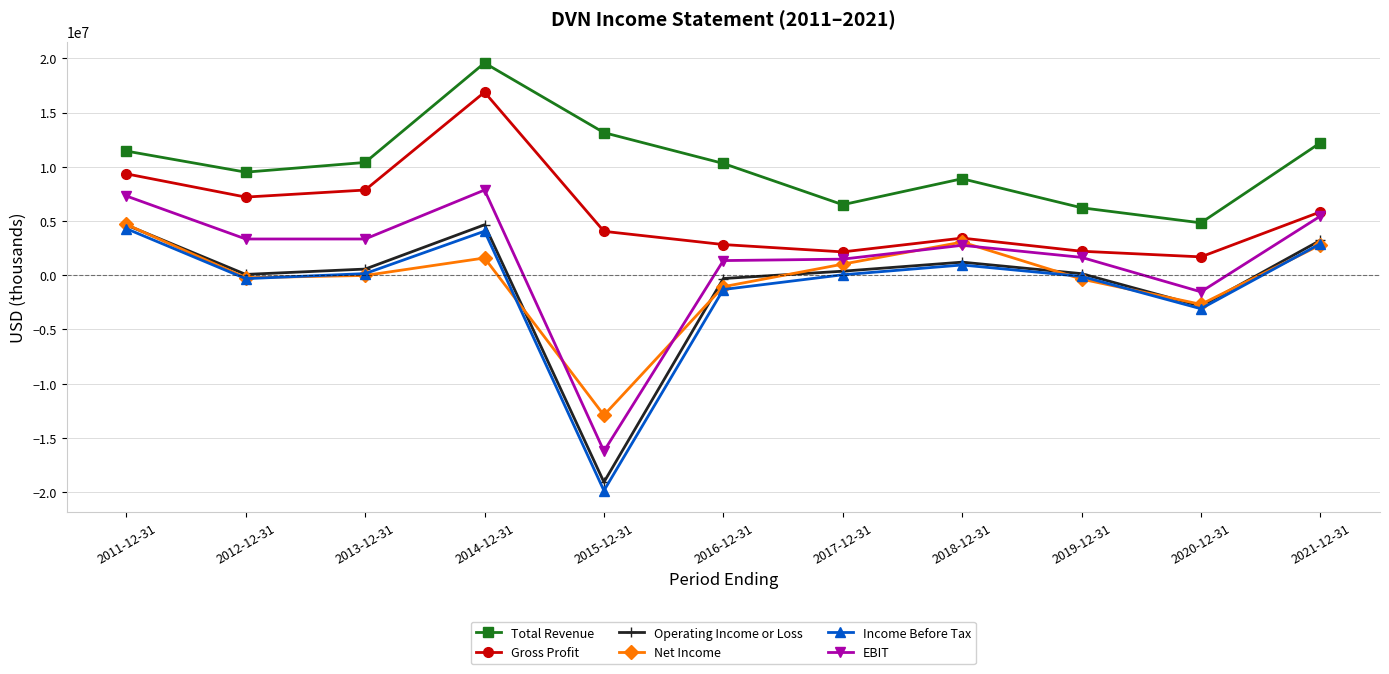

The value of Net Income at 2020-12-31 is -4678629. True or false?

False